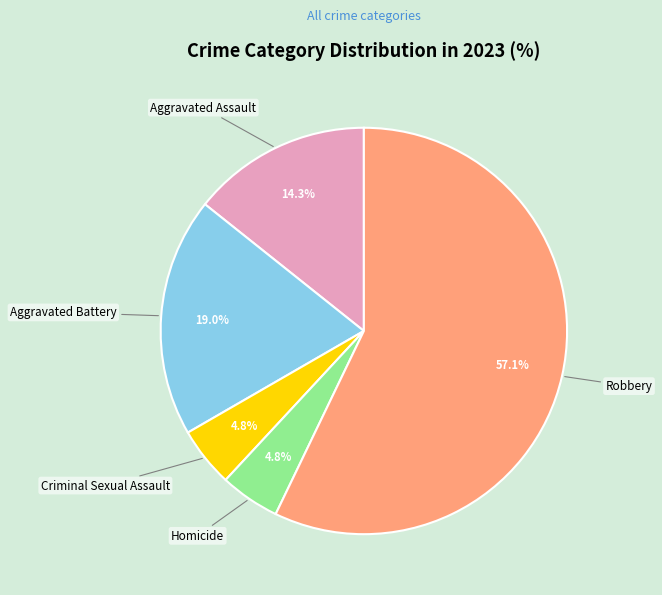

To the nearest percent, what portion does Aggravated Battery represent?

19%